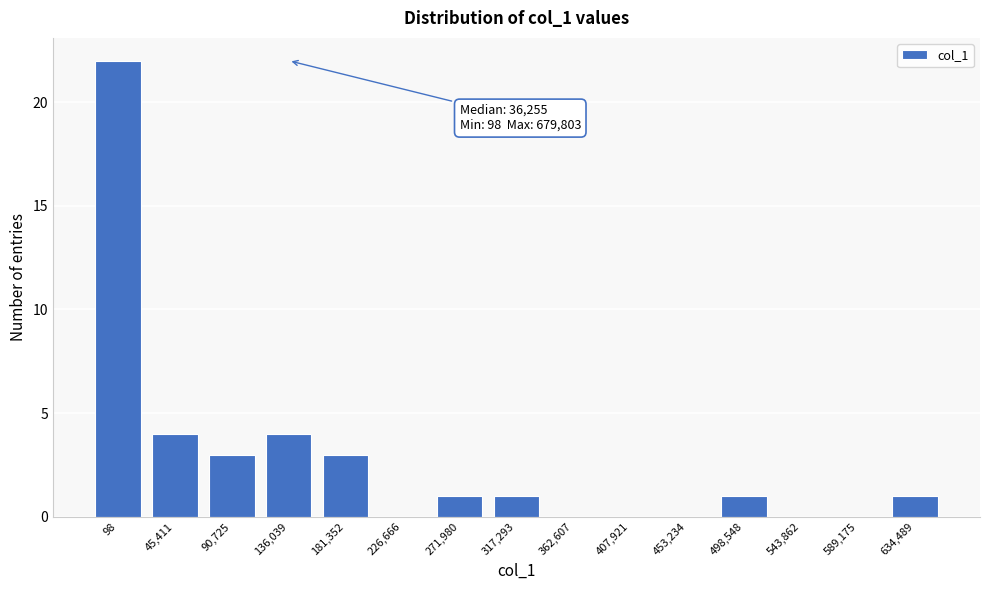

Reading left to right, extract all data points from this chart.

98=22	45,411=4	90,725=3	136,039=4	181,352=3	226,666=0	271,980=1	317,293=1	362,607=0	407,921=0	453,234=0	498,548=1	543,862=0	589,175=0	634,489=1